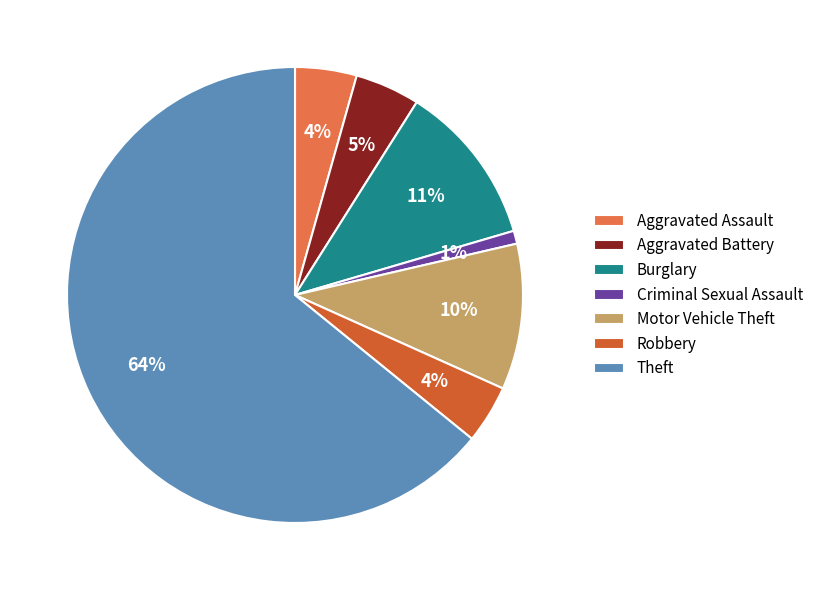

Is there any slice that represents more than half of the pie?

Yes